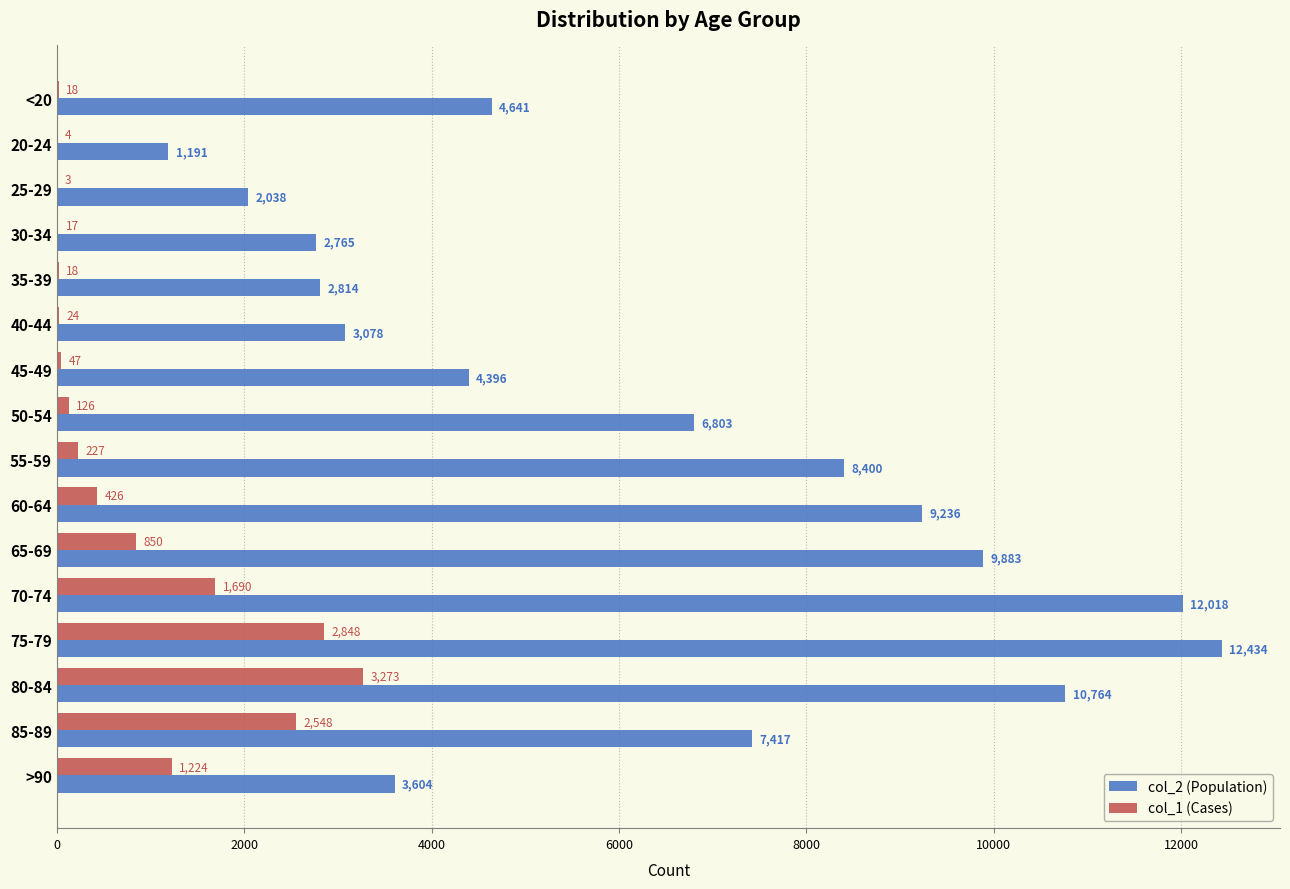

At which category is the sum across all series the highest?

75-79